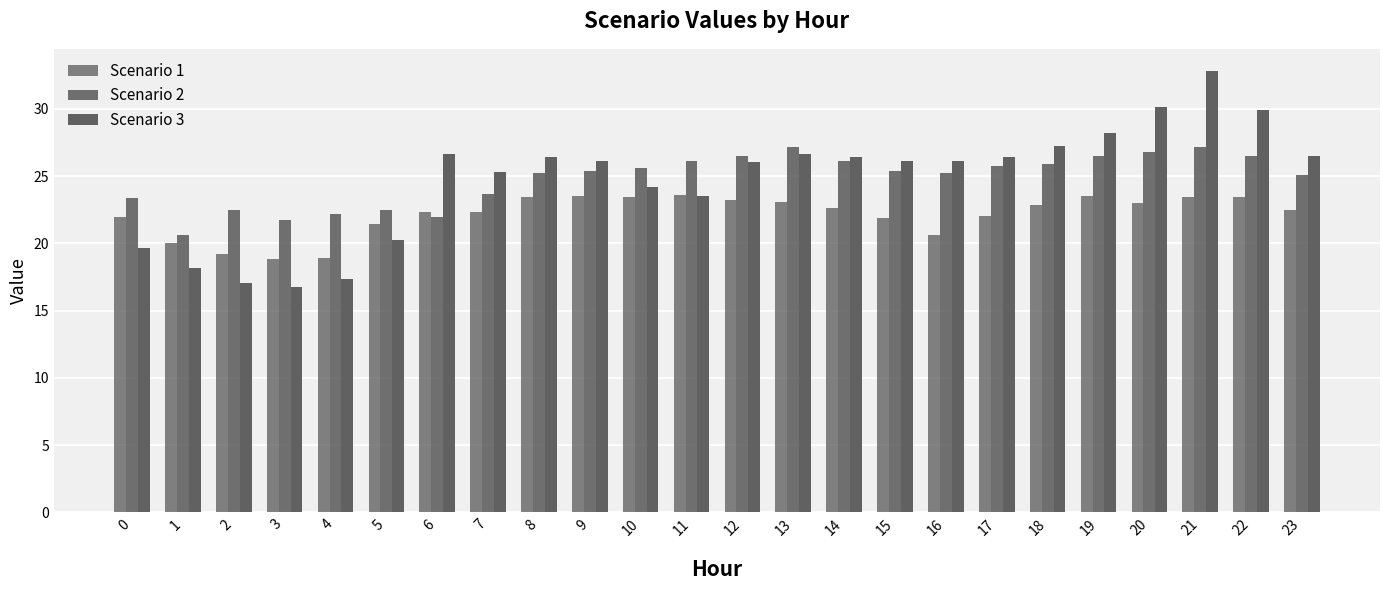

How many distinct data groups are displayed?

3